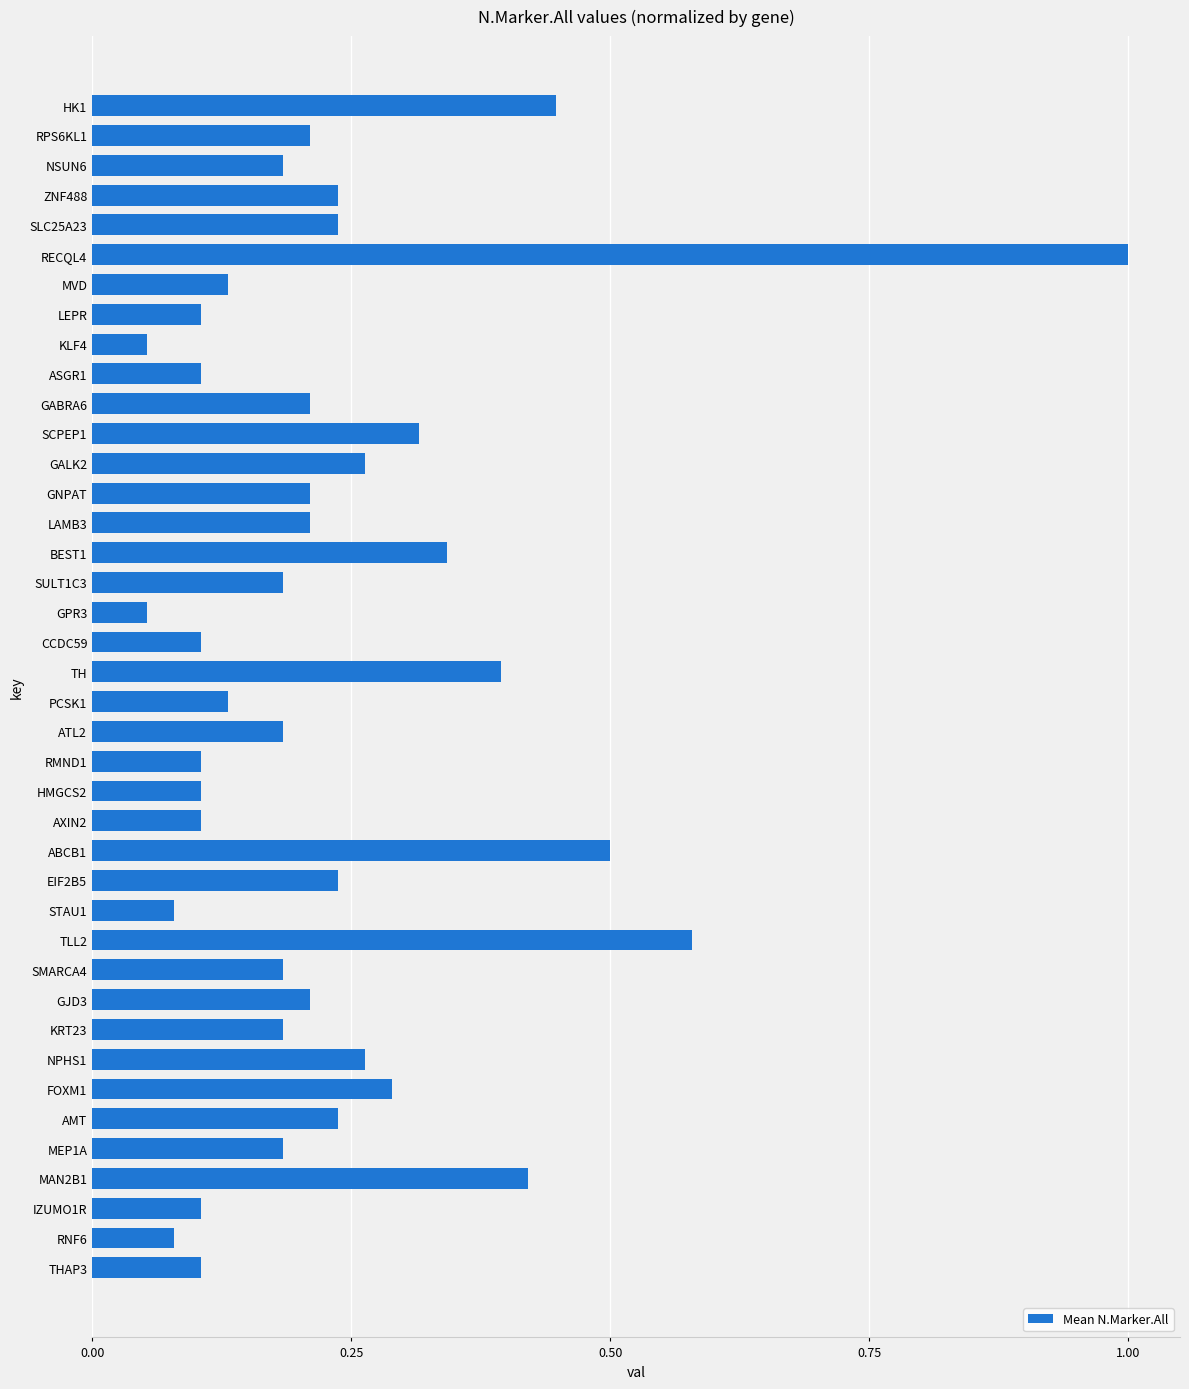

What is the change in value from GALK2 to RECQL4?

+0.7